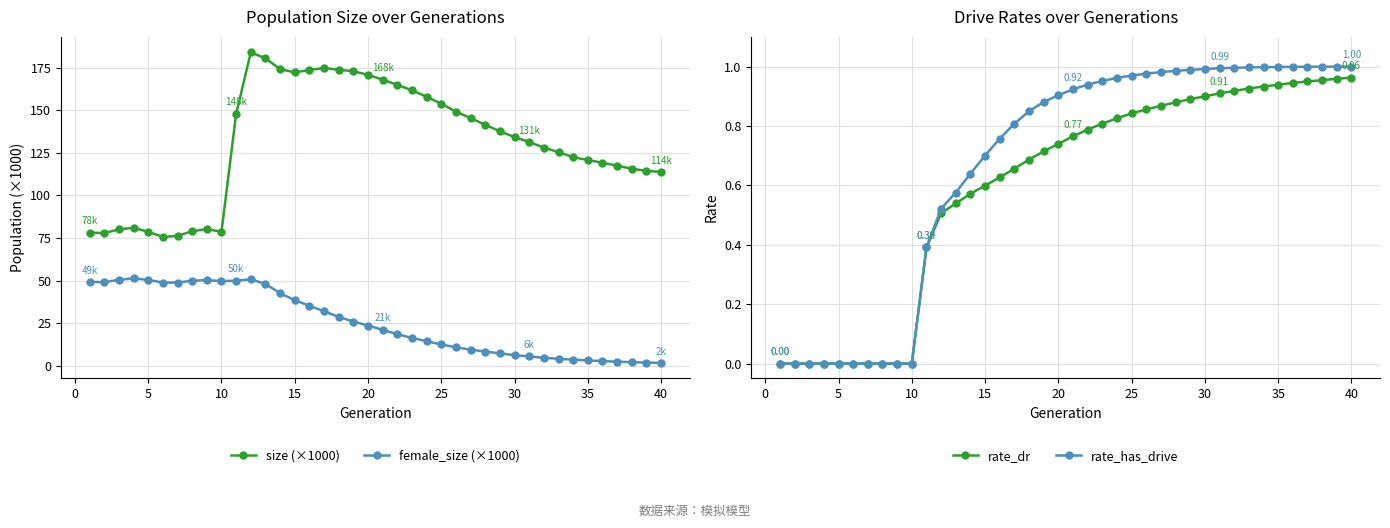

Is it true that female_size (×1000) equals 50.5 at 5?

True